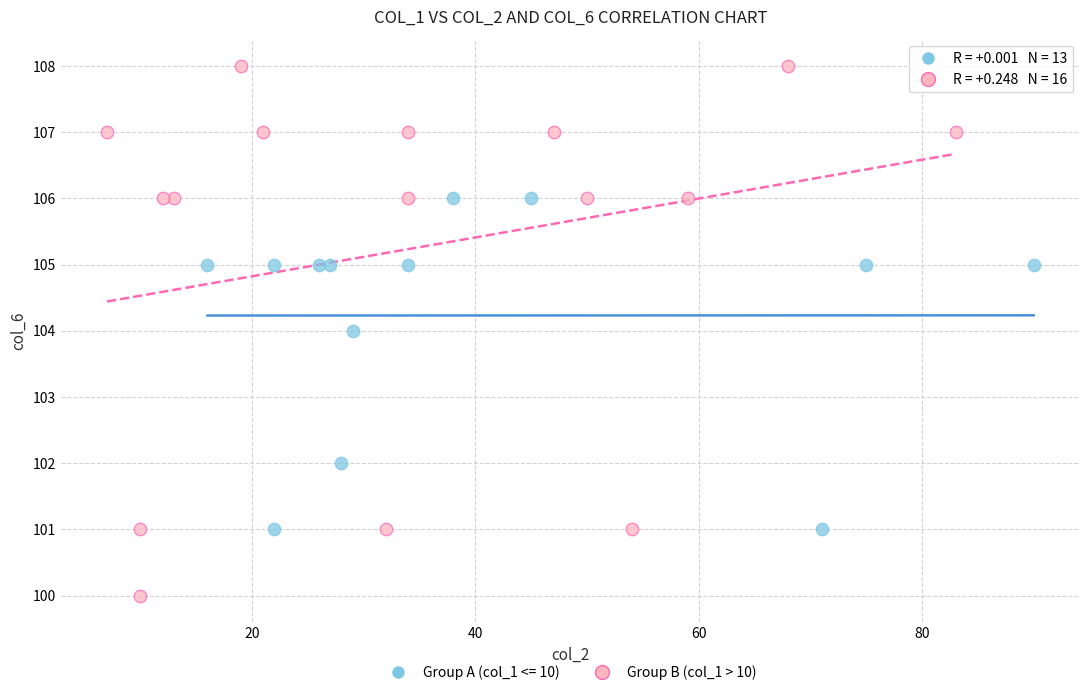

Which series contains the lowest Y value?

Group B (col_1 > 10)